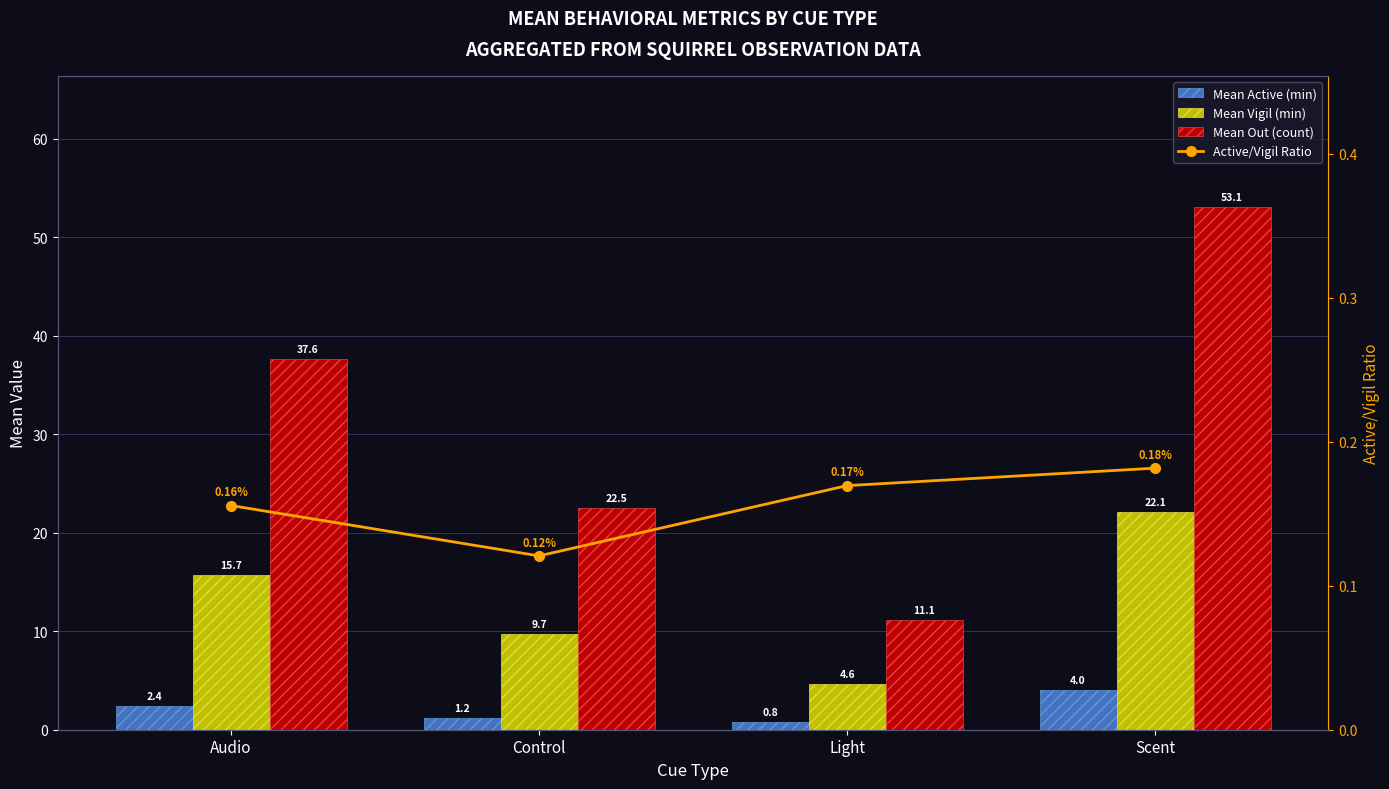

What is the sum of all Active/Vigil Ratio values?

0.6